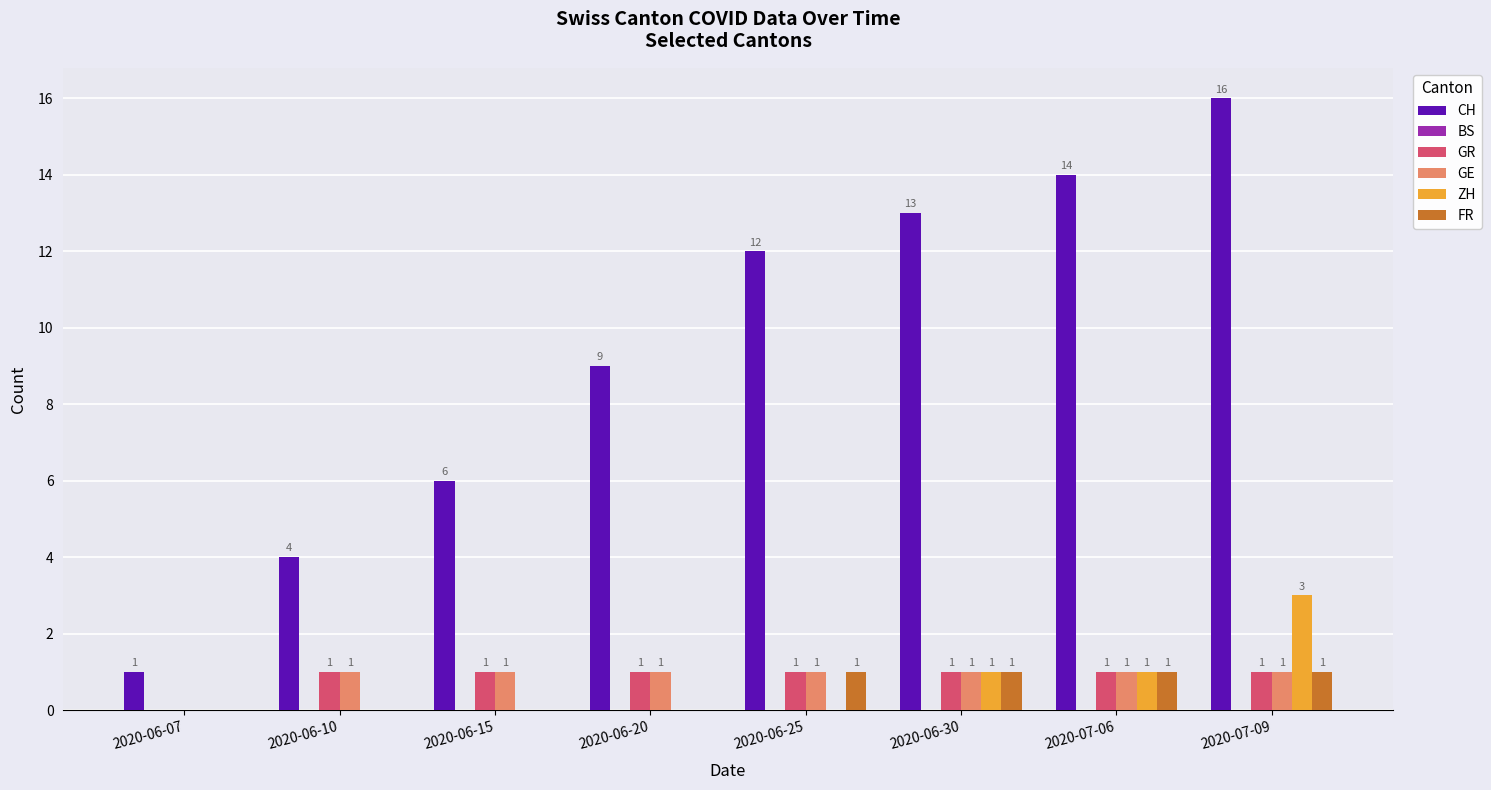

Which category has the highest value across all series?

2020-07-09